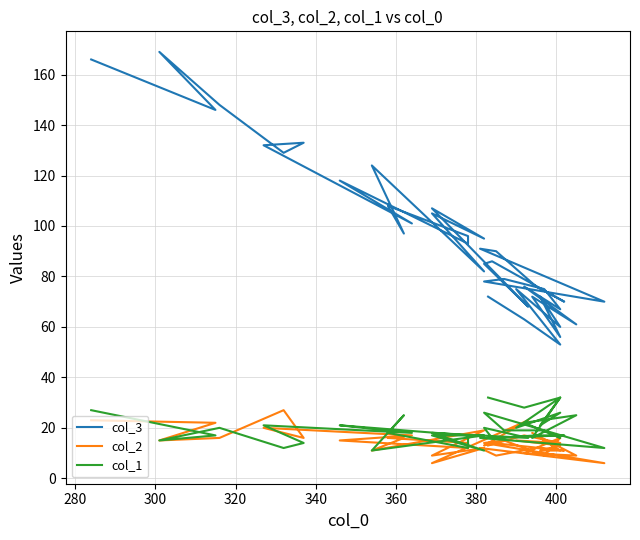

True or false: col_3 has more than 0 interior local peaks.

True